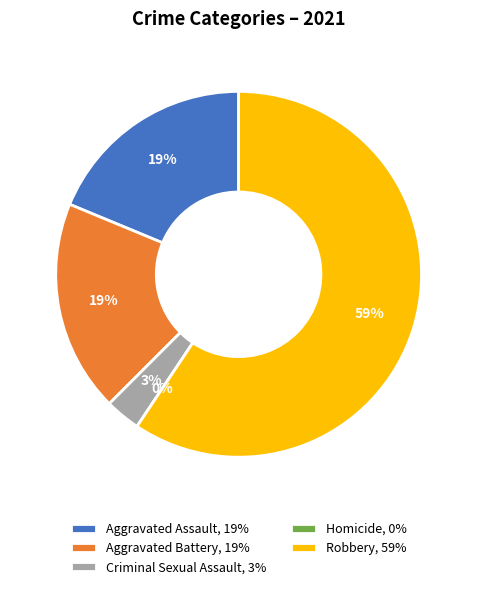

To the nearest percent, what is the combined percentage of Robbery and Aggravated Battery?

78%